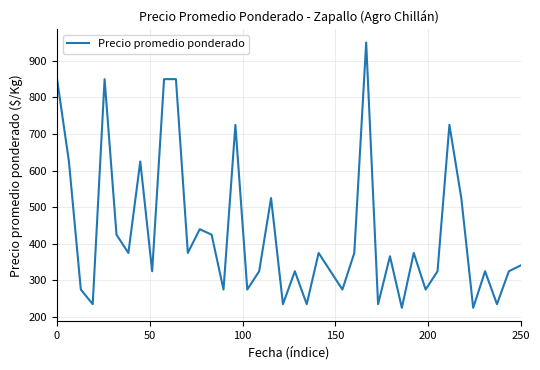

How many lines are shown in the chart?

1